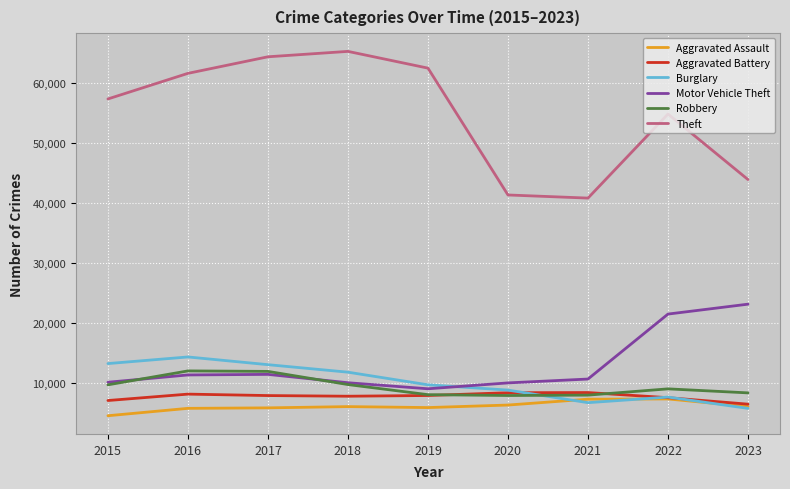

Read the Aggravated Battery value at 2017.

7845